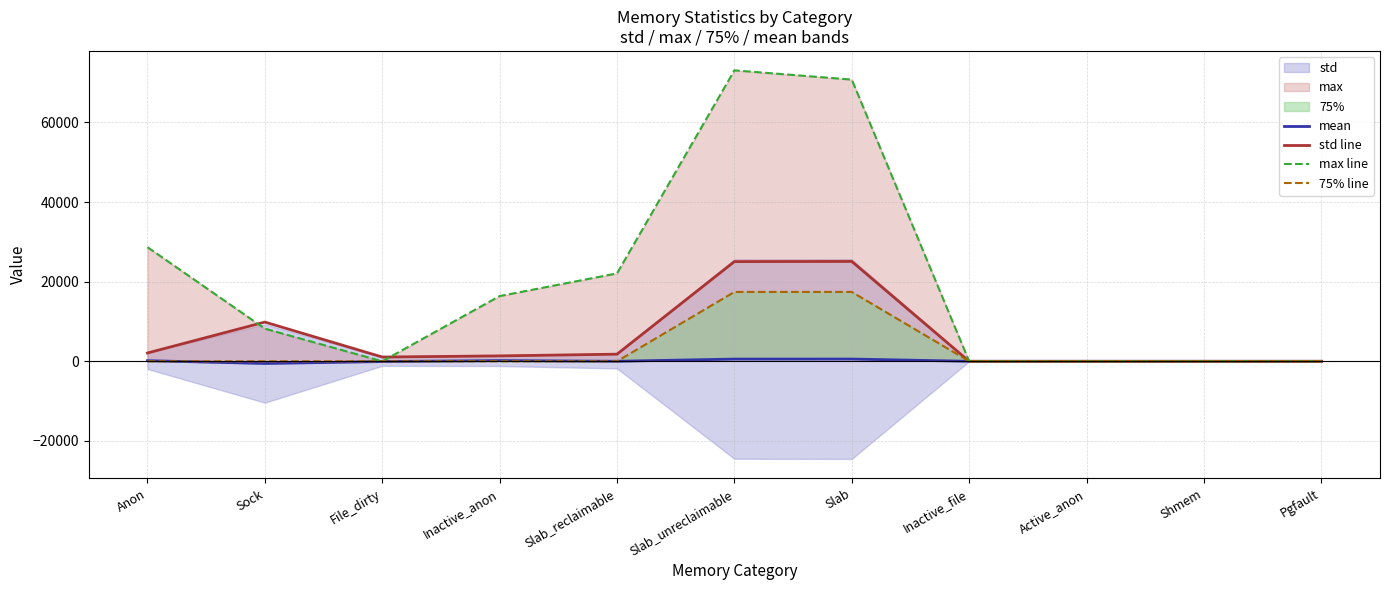

True or false: 75% line has more than 2 points higher than both neighbors.

False